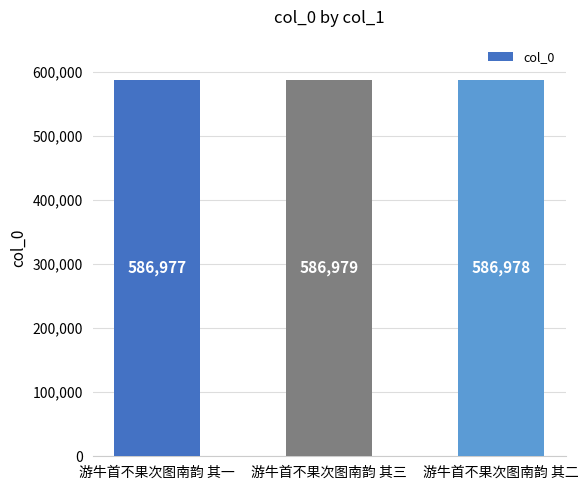

How many values are below 586978?

1